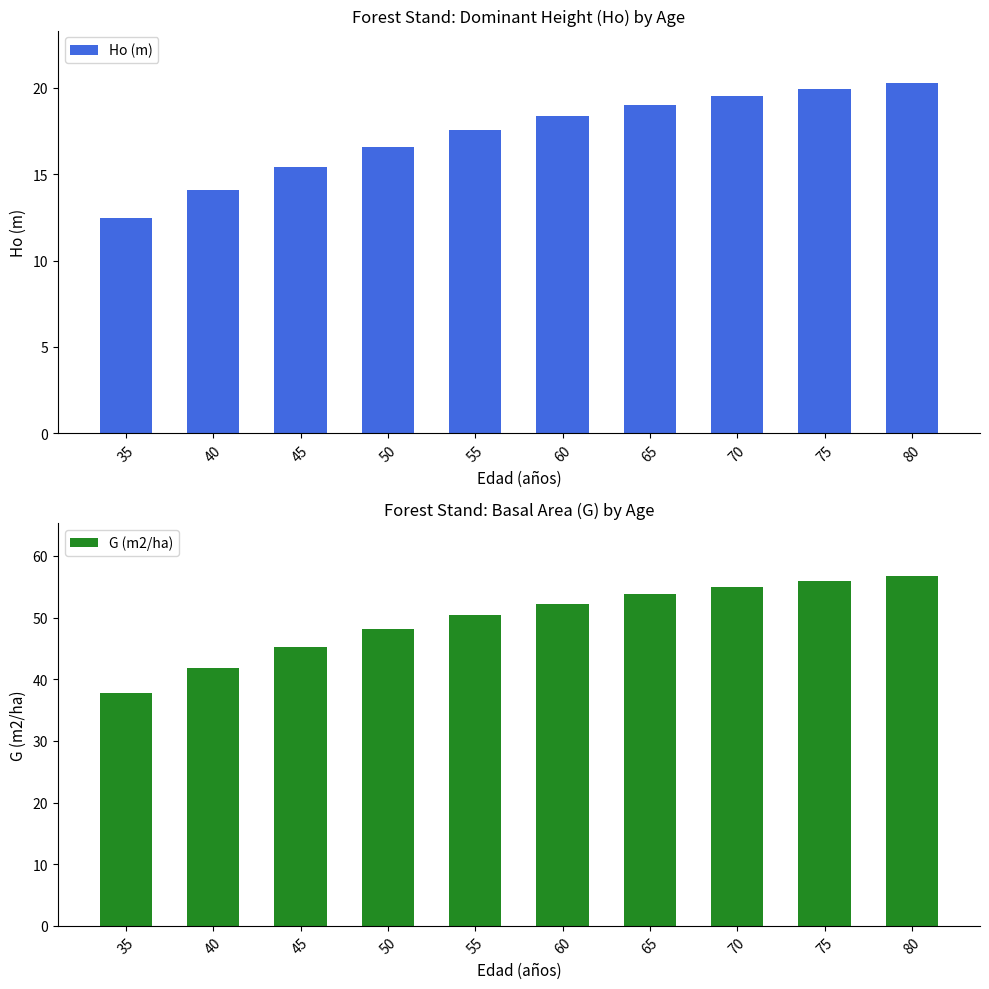

Read the Ho (m) value at 75.

19.9